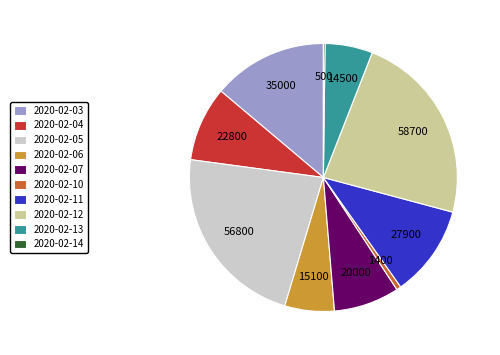

What is the largest slice in the pie chart?

2020-02-12